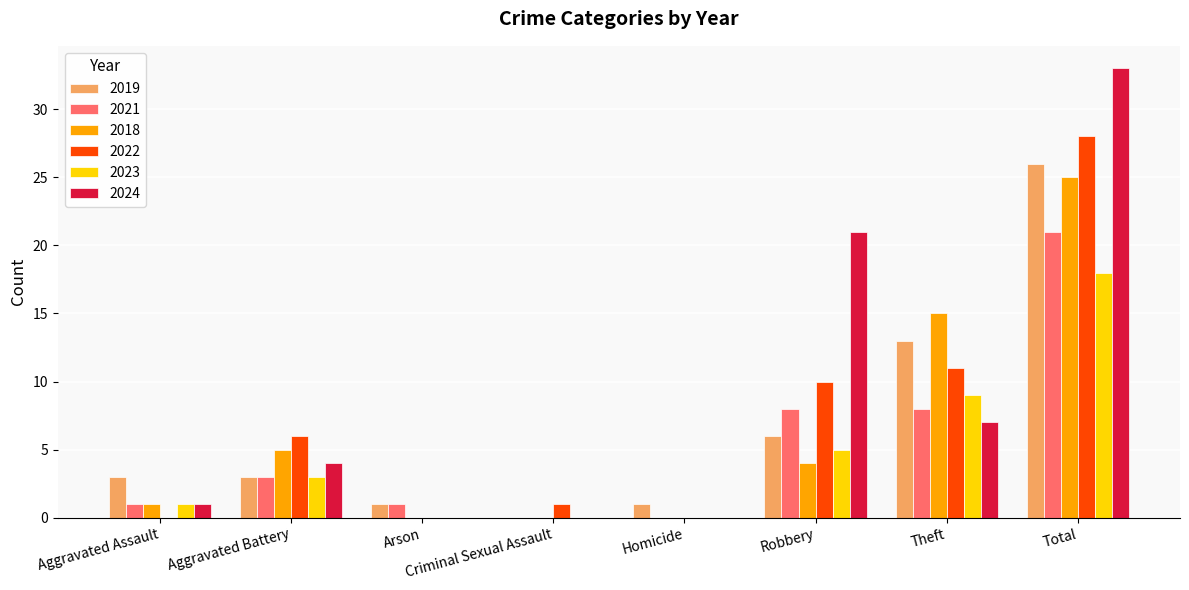

Between Homicide and Robbery, which series saw the biggest shift?

2024